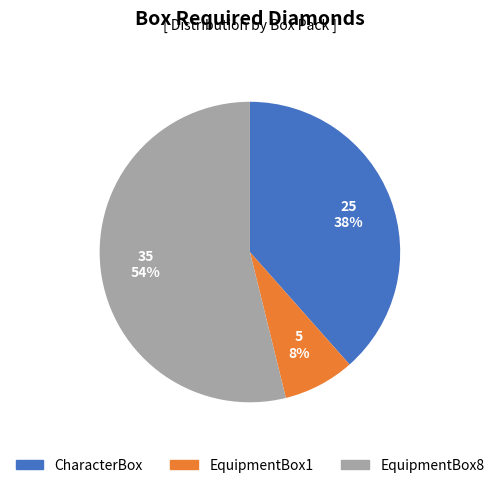

Is it true that EquipmentBox1 is 8% of the pie?

True